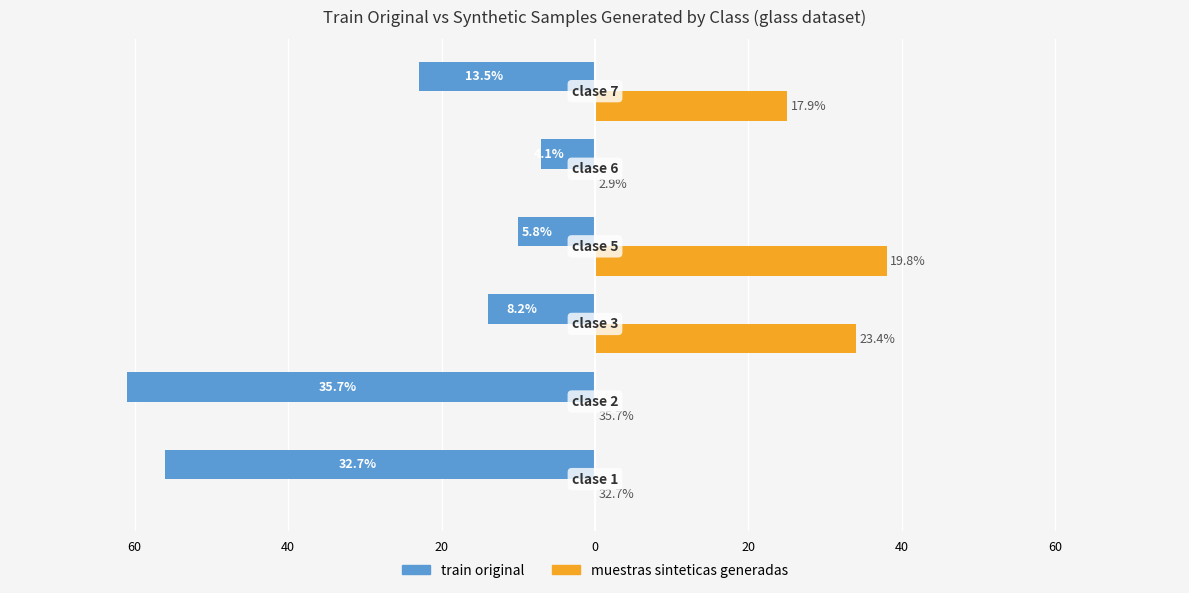

What are all the series names shown in the legend?

train original, muestras sinteticas generadas